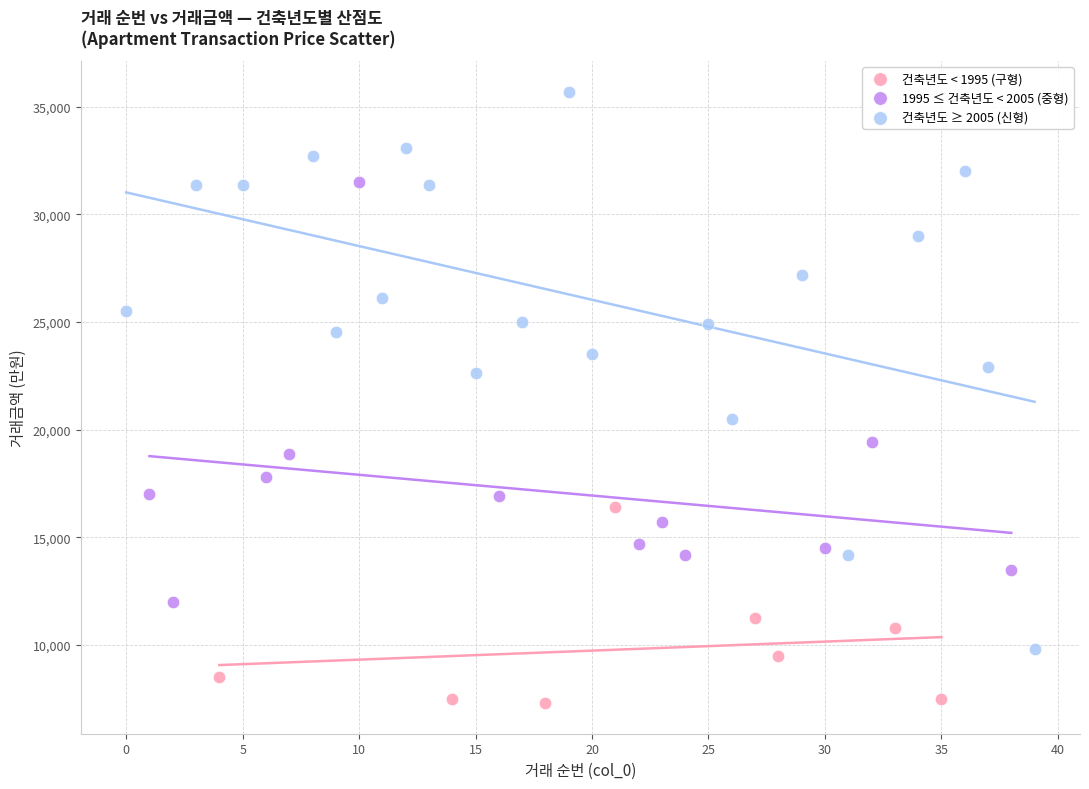

Which series reaches the minimum Y coordinate?

건축년도 < 1995 (구형)